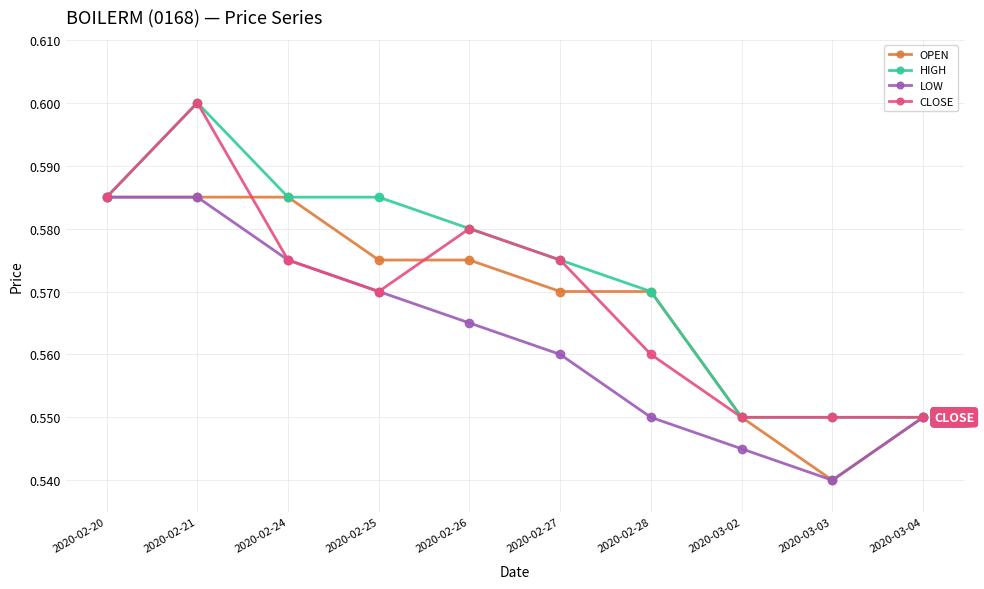

What is the sum of all LOW values?

5.6